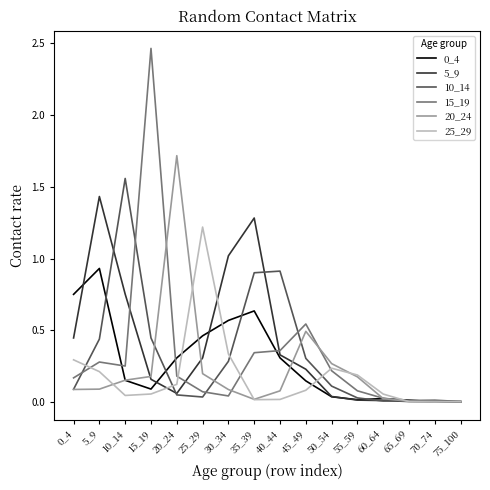

Is the value of 20_24 at 50_54 greater than the value of 25_29 at 45_49?

Yes